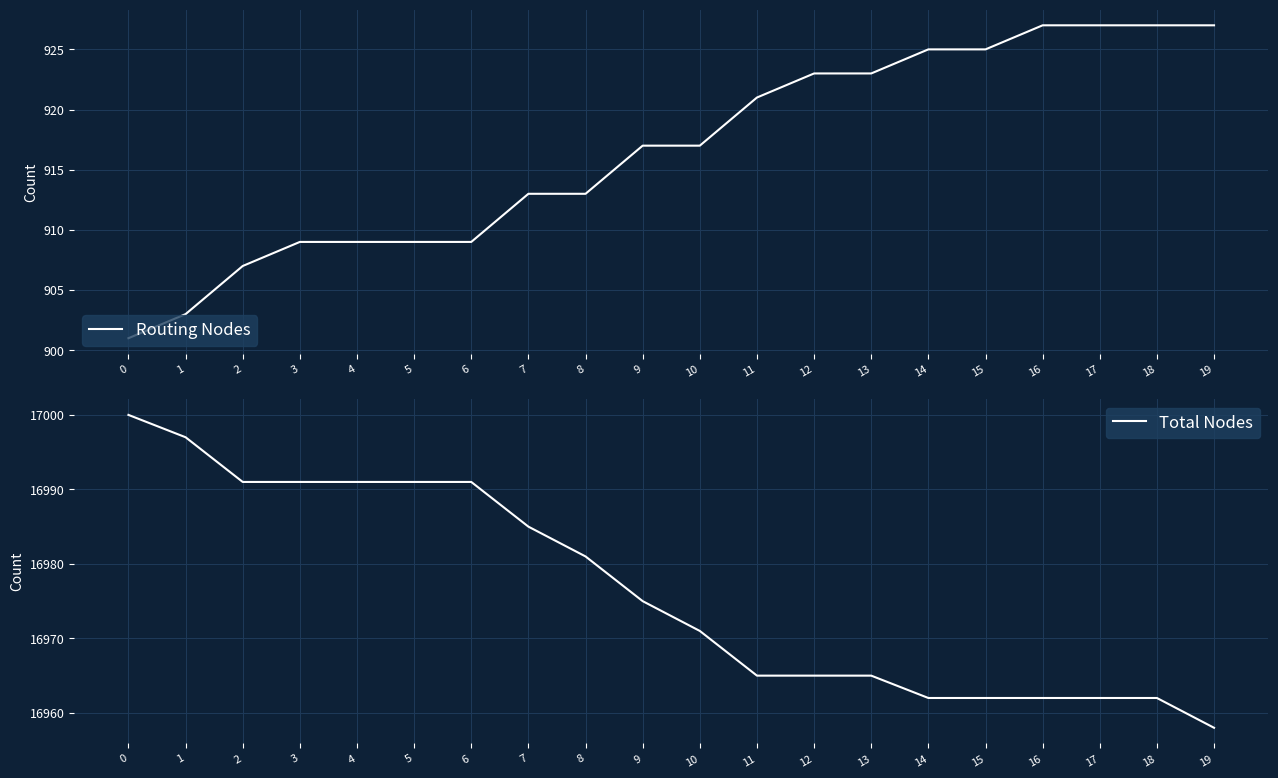

Reading left to right, extract all data points from this chart.

Routing Nodes: 0=901	1=903	2=907	3=909	4=909	5=909	6=909	7=913	8=913	9=917	10=917	11=921	12=923	13=923	14=925	15=925	16=927	17=927	18=927	19=927
Total Nodes: 0=17000	1=16997	2=16991	3=16991	4=16991	5=16991	6=16991	7=16985	8=16981	9=16975	10=16971	11=16965	12=16965	13=16965	14=16962	15=16962	16=16962	17=16962	18=16962	19=16958